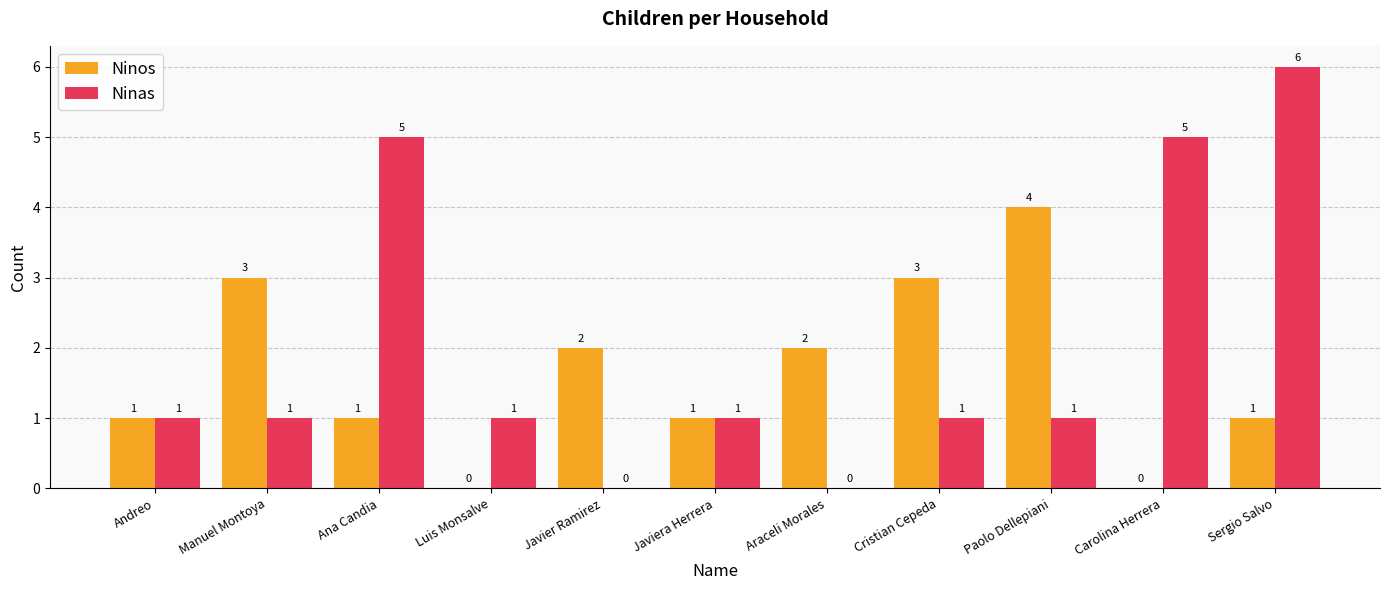

What is the sum of all Ninos values?

18